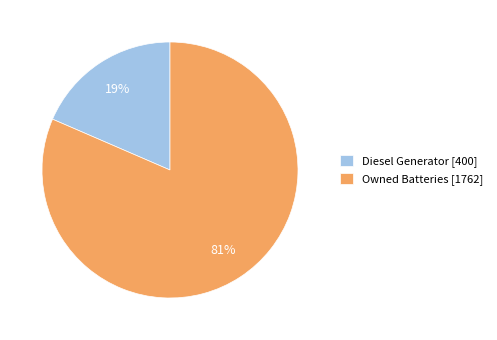

Which has a higher value, Owned Batteries [1762] or Diesel Generator [400]?

Owned Batteries [1762]